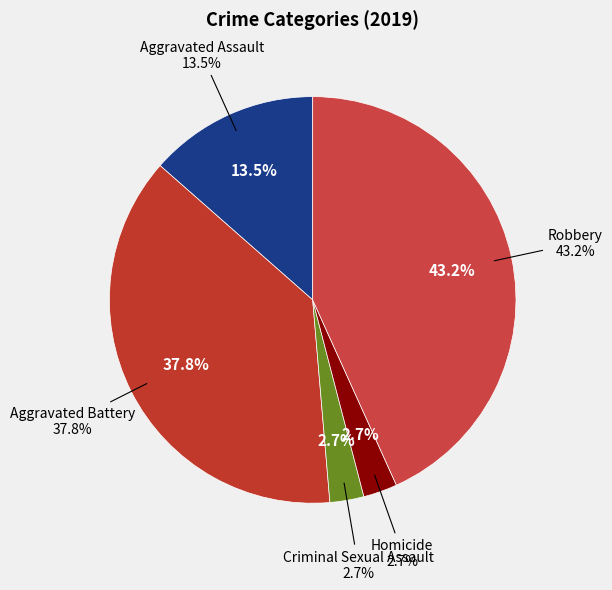

Is there a majority slice in this chart?

No